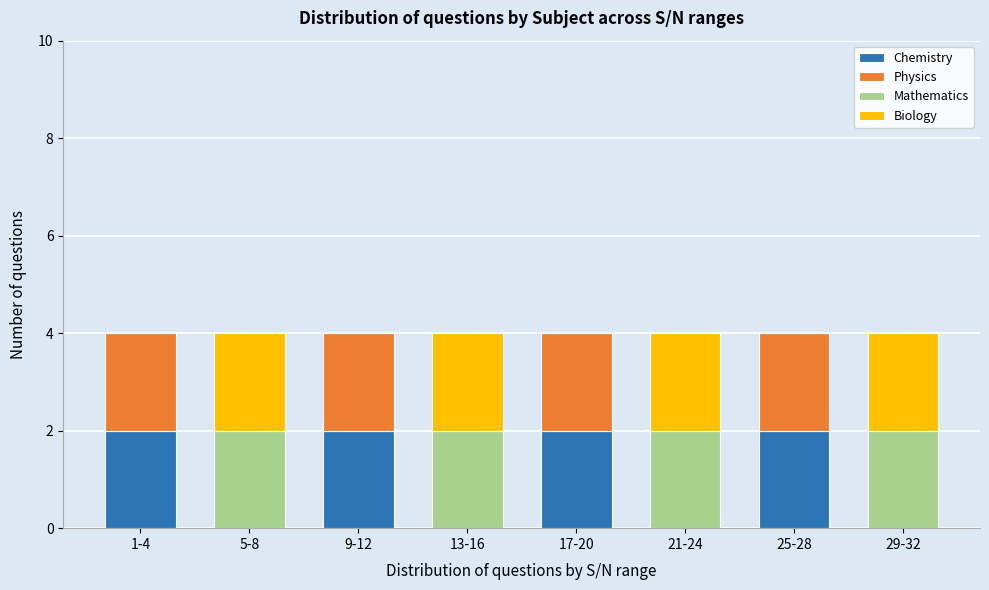

What is the total value across all series at 13-16?

4